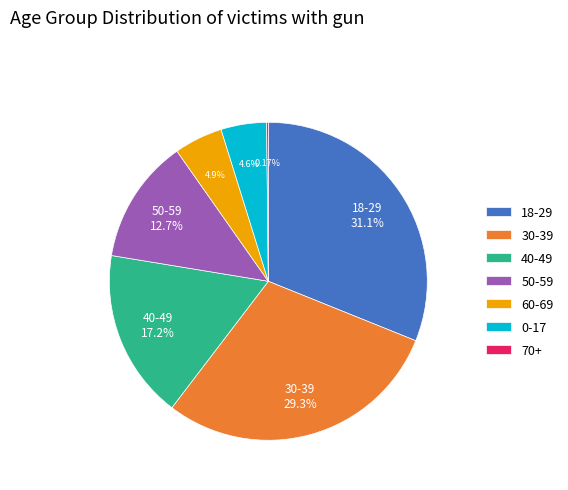

Approximately how many times larger is the value at 0-17 compared to 18-29?

0.1